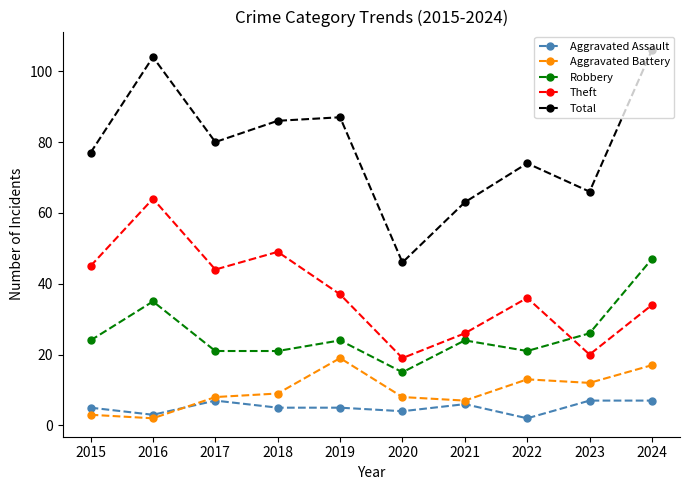

True or false: Theft and Aggravated Assault intersect in this chart.

False